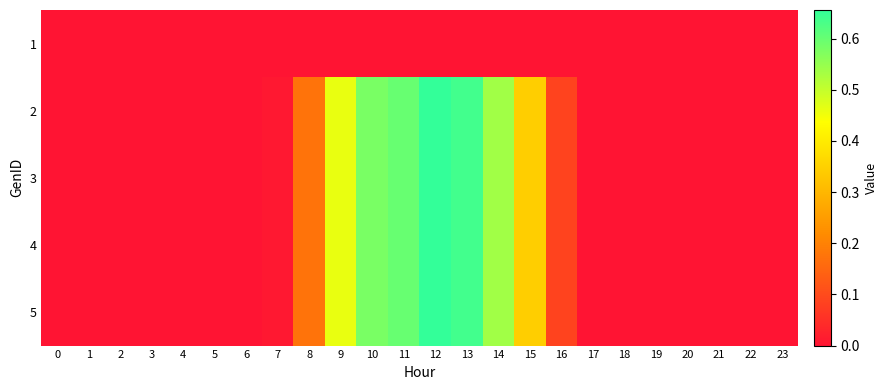

At how many categories does at least one series exceed 0?

14